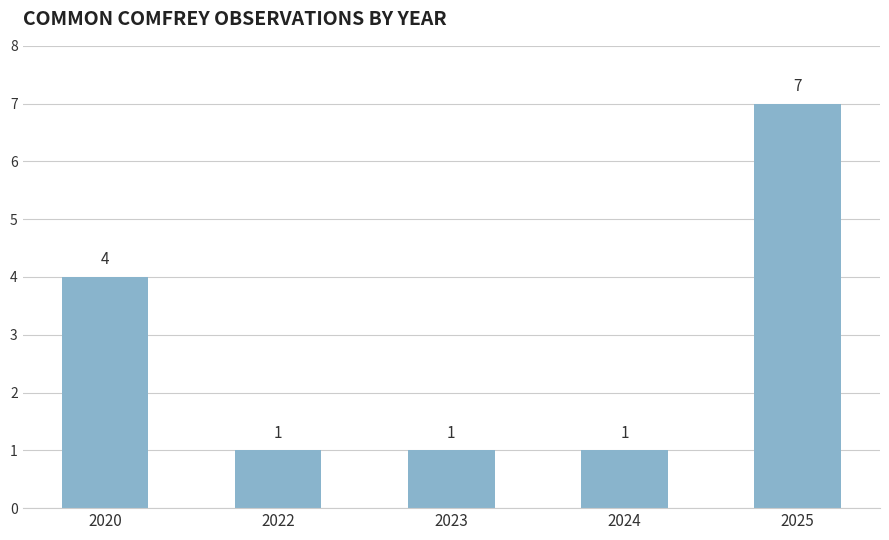

What is the smallest value displayed?

1